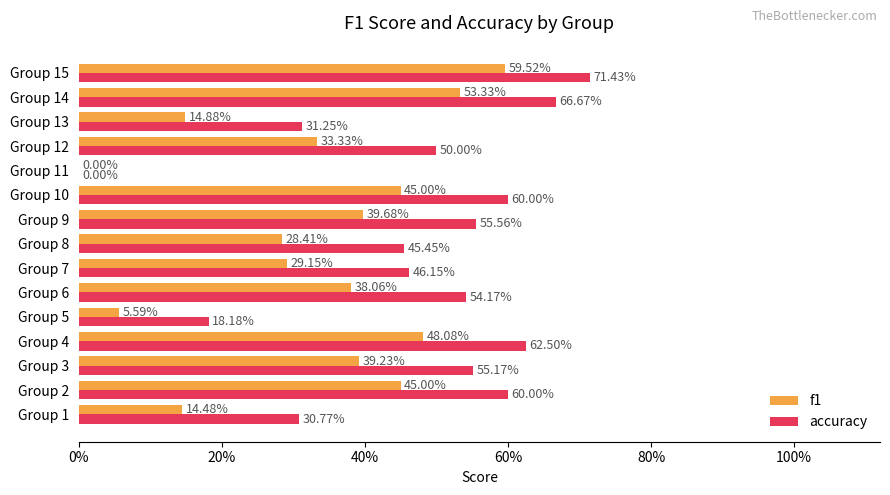

What are all the series names shown in the legend?

f1, accuracy